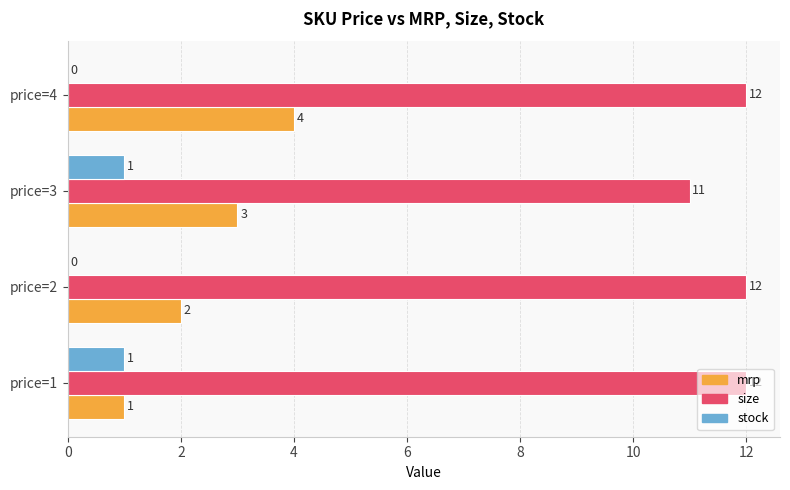

At which label is mrp closest to 2?

price=2